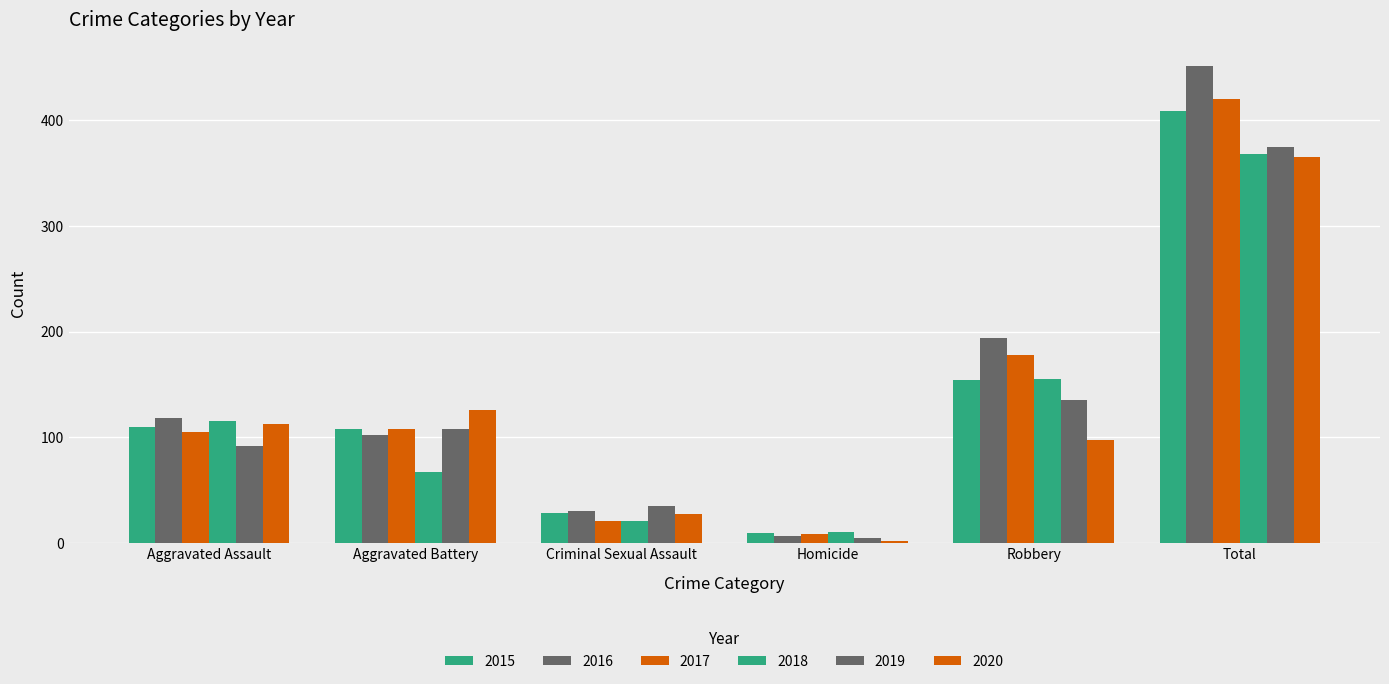

Is the value of 2018 at Criminal Sexual Assault greater than the value of 2020 at Total?

No